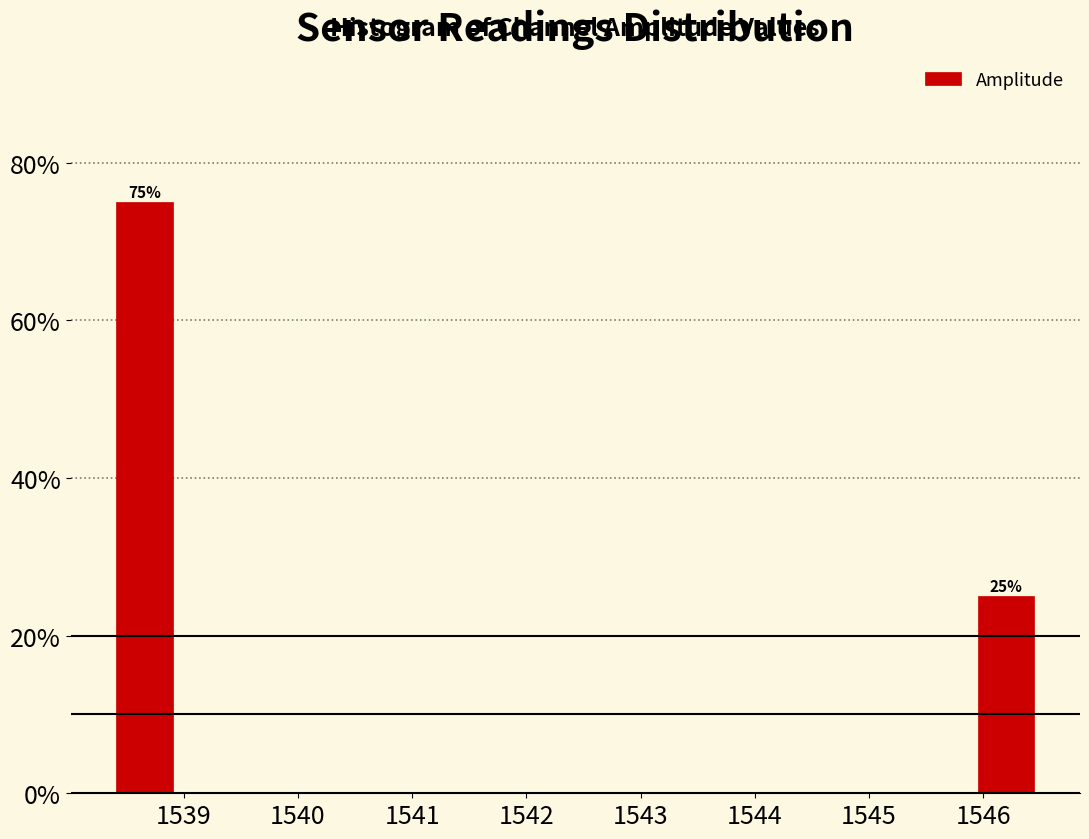

Which range on the x-axis has the tallest bar?

1538.4 to 1538.9